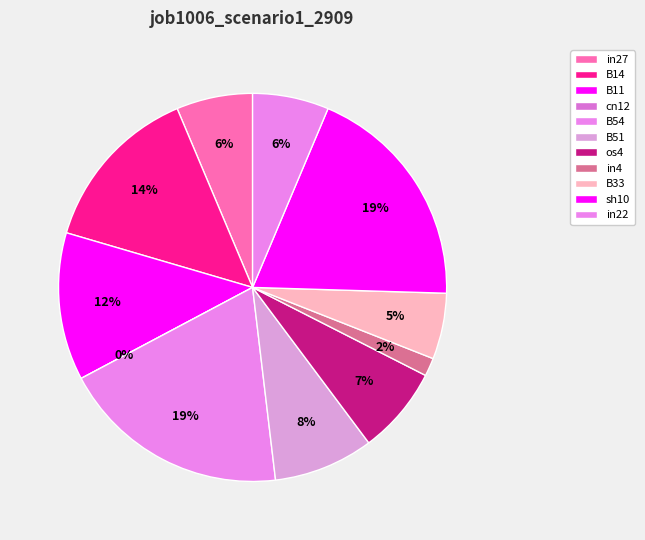

Do B14 and in22 together represent more than half of the pie?

No